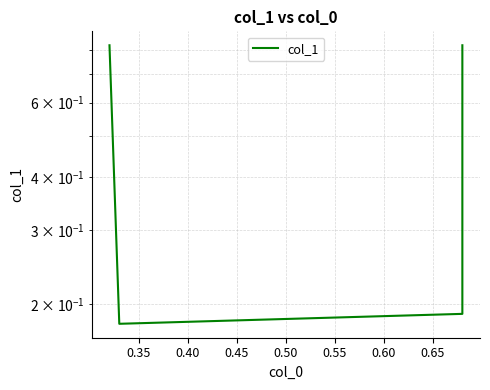

Reading right to left, transcribe all the data shown in this chart.

0.8	0.2	0.2	0.8